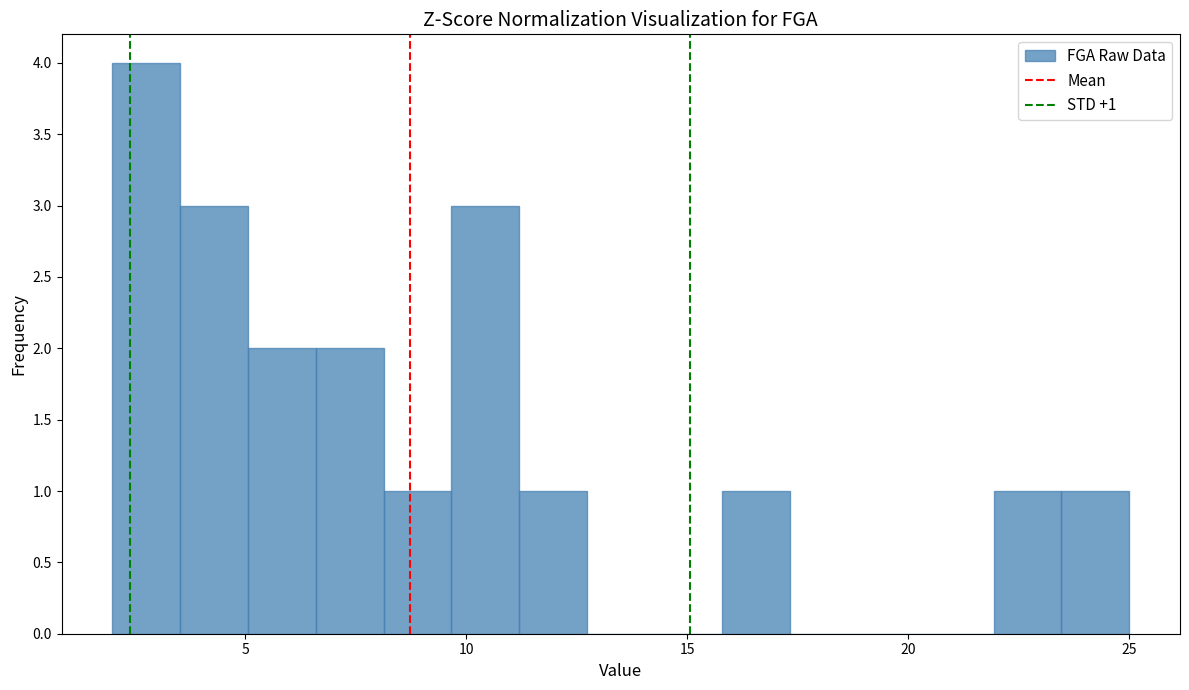

Around what value on the x-axis is the tallest bar? Give the approximate position of its centre, as read against the axis.

3.0